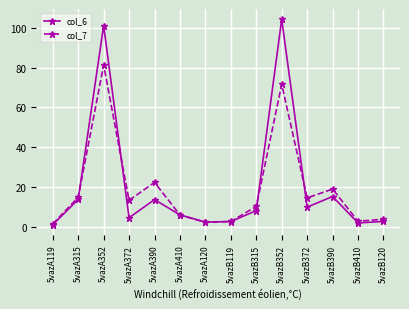

True or false: col_7 has a value of 23.1 at 5vazA352.

False